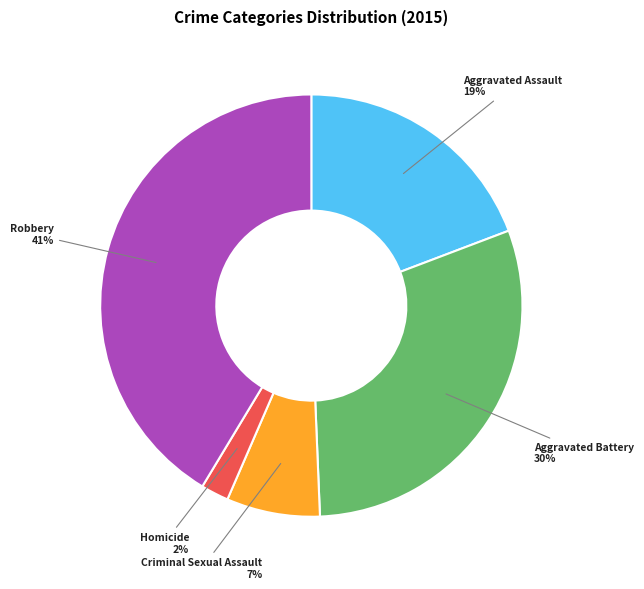

Does any single category account for the majority?

No